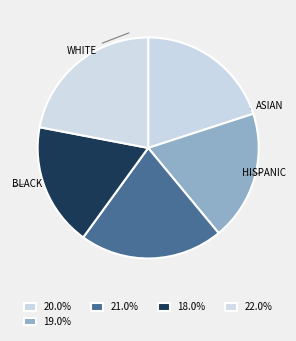

How many segments does this pie chart have?

5